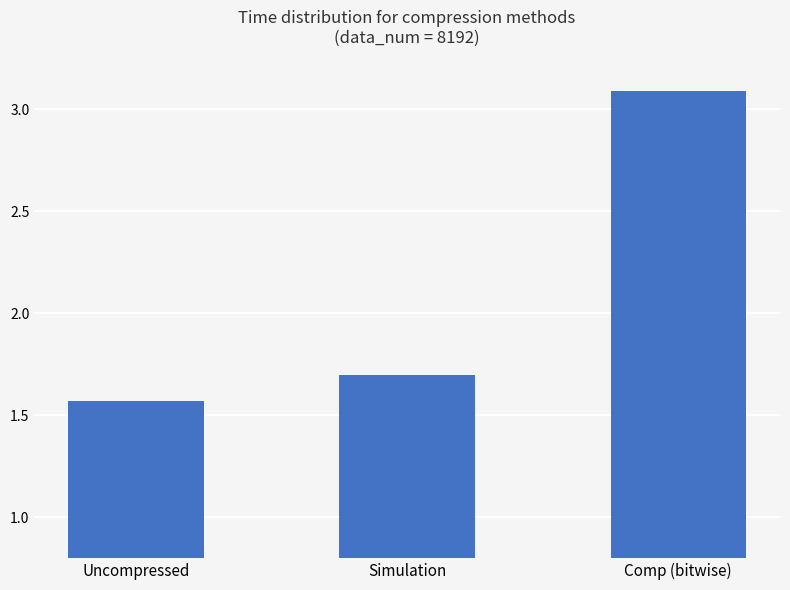

What is the approximate value of Uncompressed at -5?

1.6